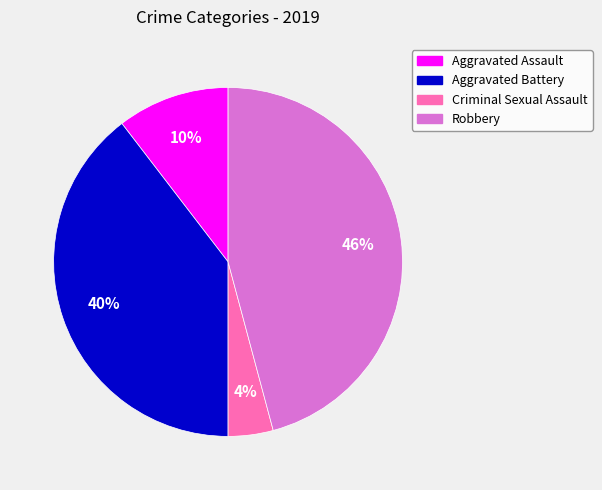

How many segments does this pie chart have?

4